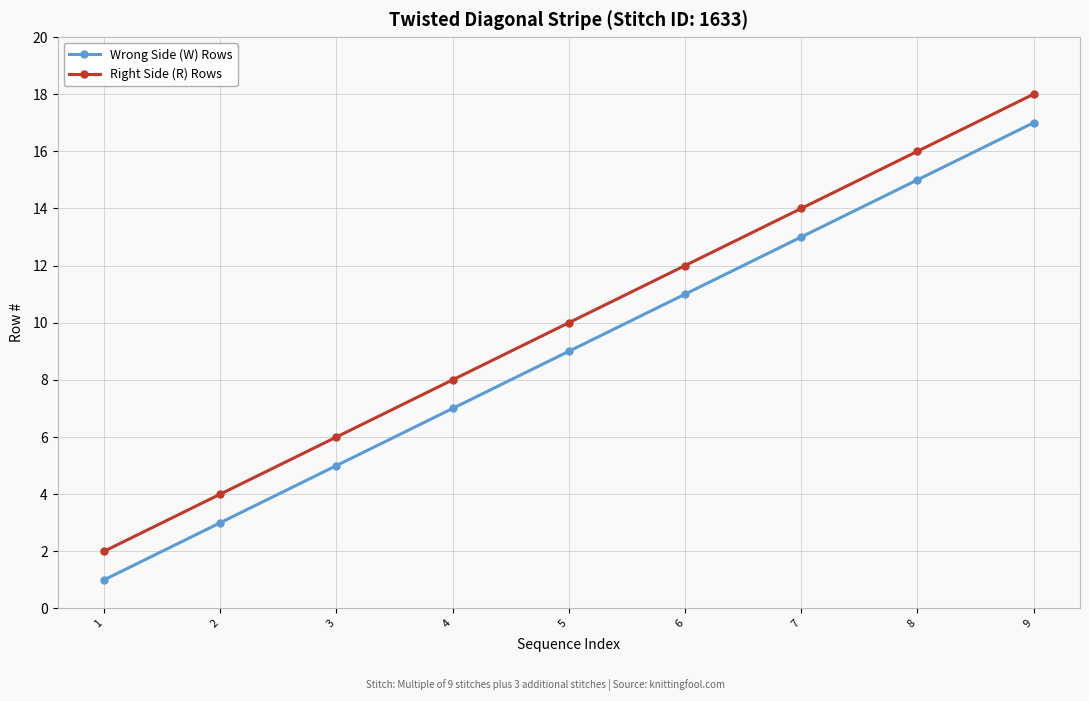

At which label is Right Side (R) Rows closest to 10?

5